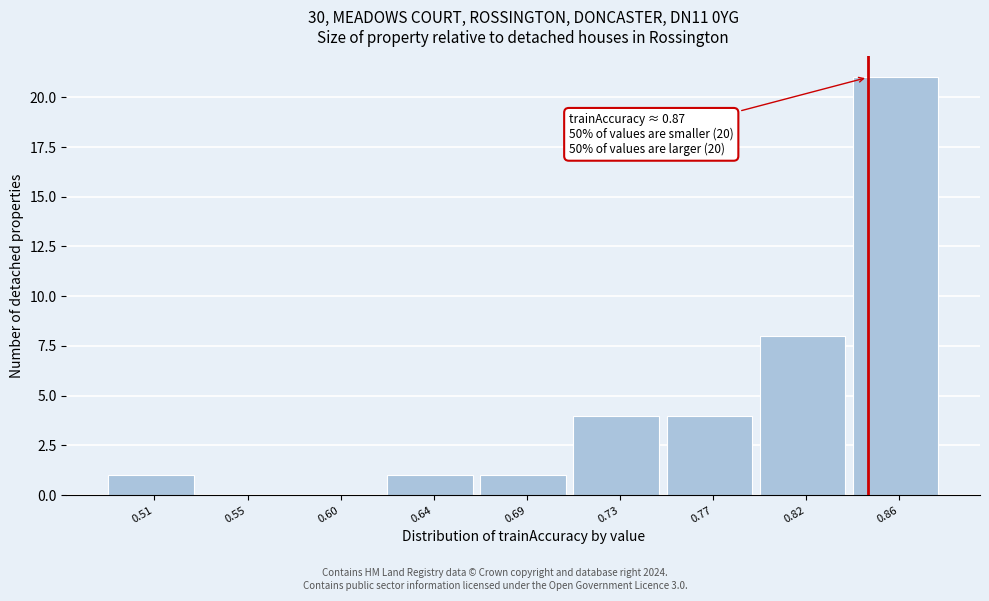

Reading right to left, extract all data points from this chart.

0.86=21	0.82=8	0.77=4	0.73=4	0.69=1	0.64=1	0.60=0	0.55=0	0.51=1